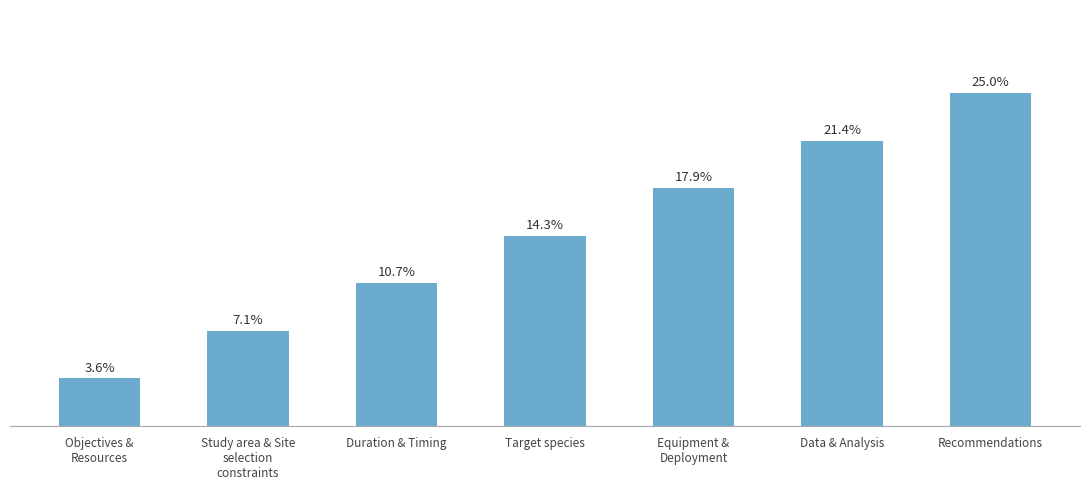

What is the maximum value shown in the chart?

7